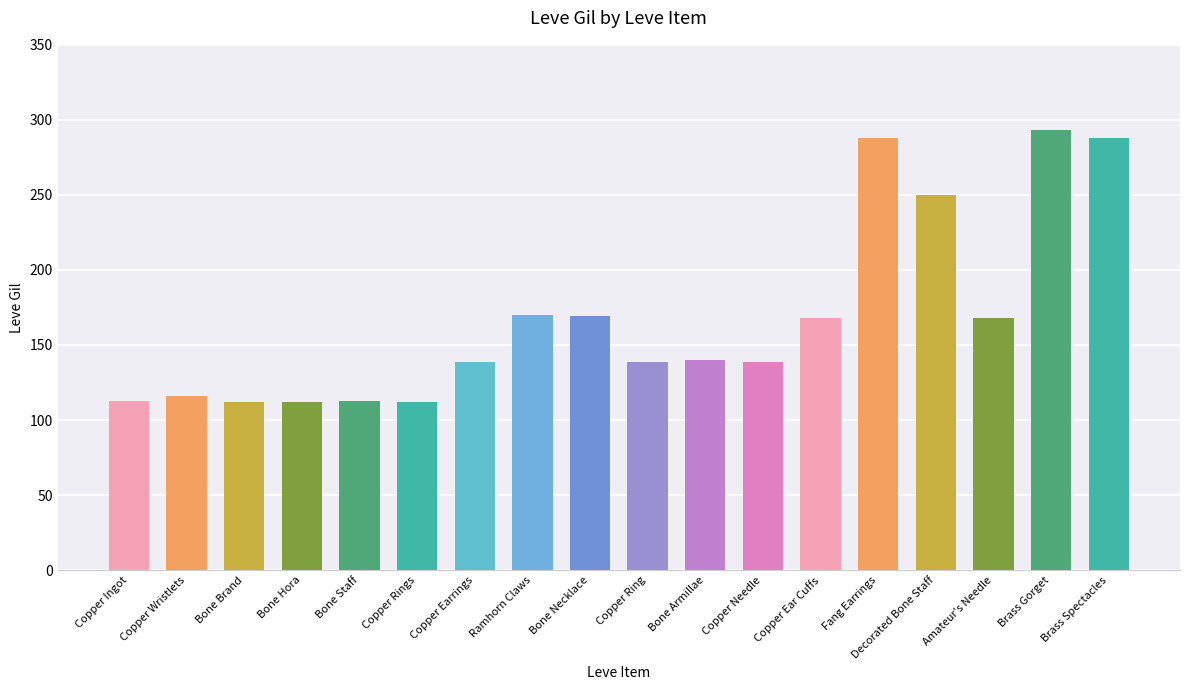

The chart shows a value of 288 at Fang Earrings. True or false?

True